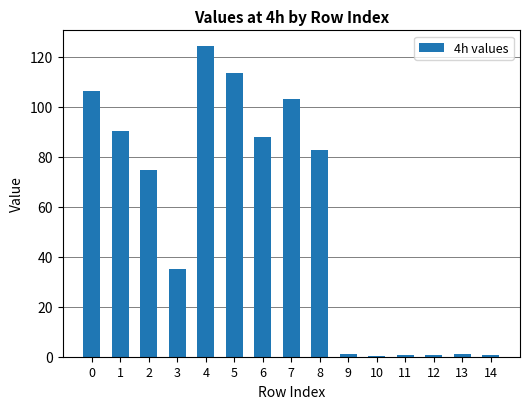

What is the maximum value shown in the chart?

124.4